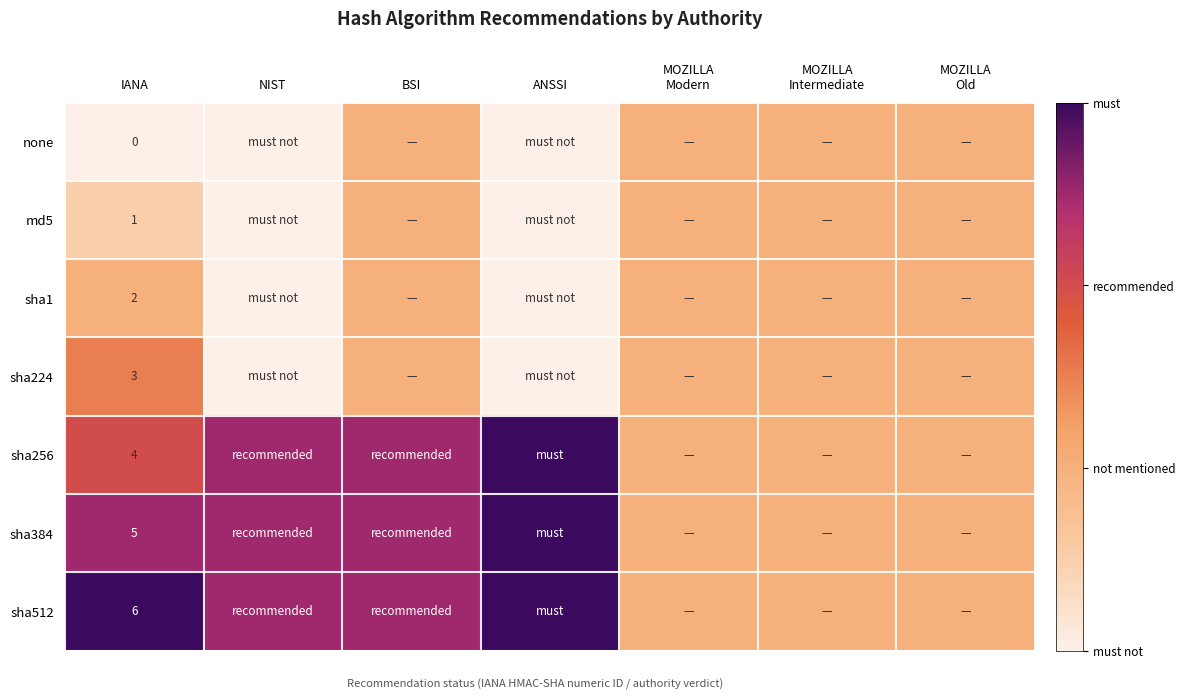

What is the spread (max minus min) of values at IANA?

6.0